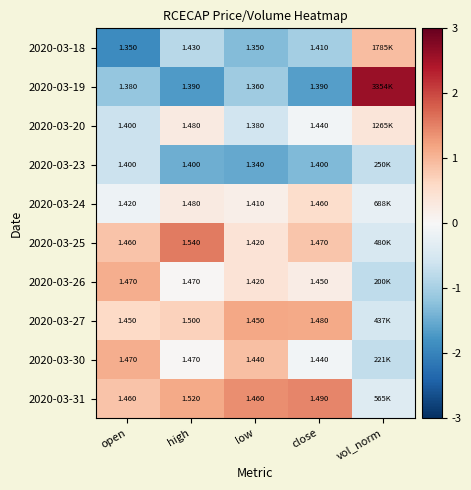

Between low and high, which is larger?

high